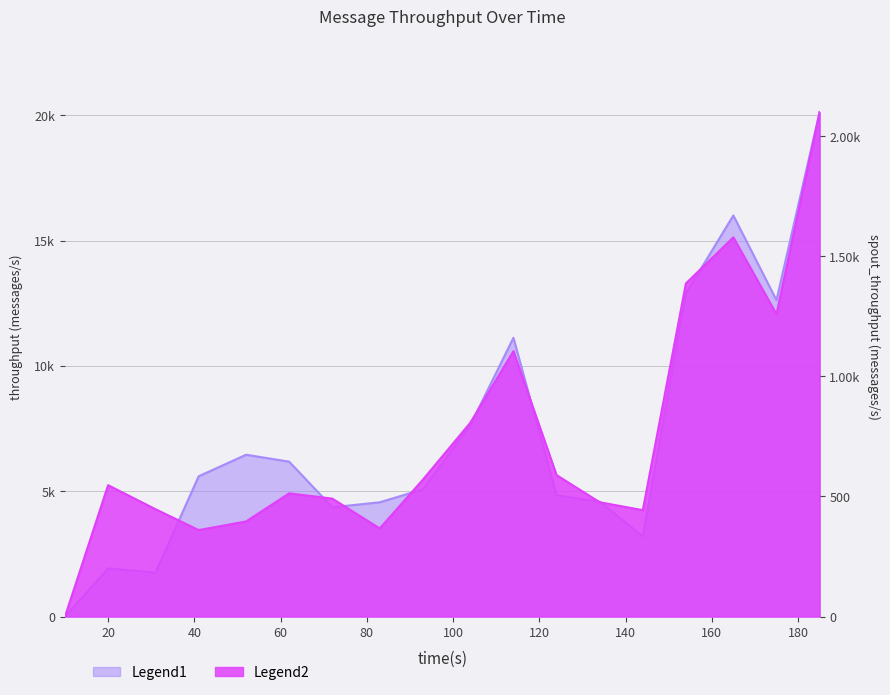

What is the approximate value of spout_throughput (messages/s) at 134?

476